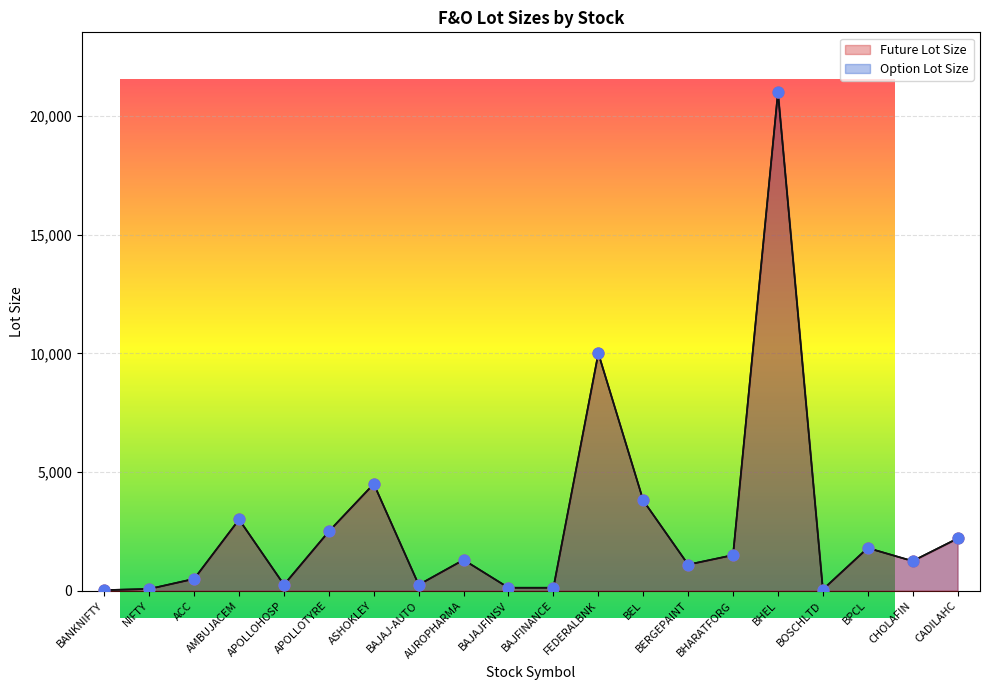

What are all the series names shown in the legend?

Future Lot Size, Option Lot Size